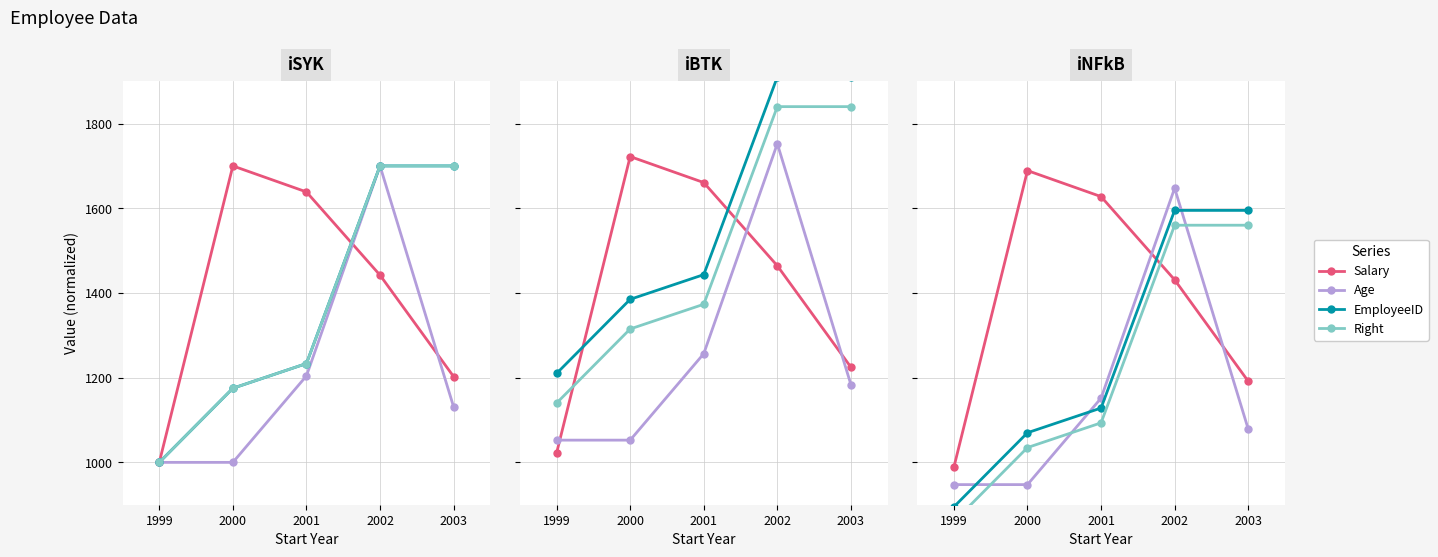

Does the chart have visible grid lines?

Yes